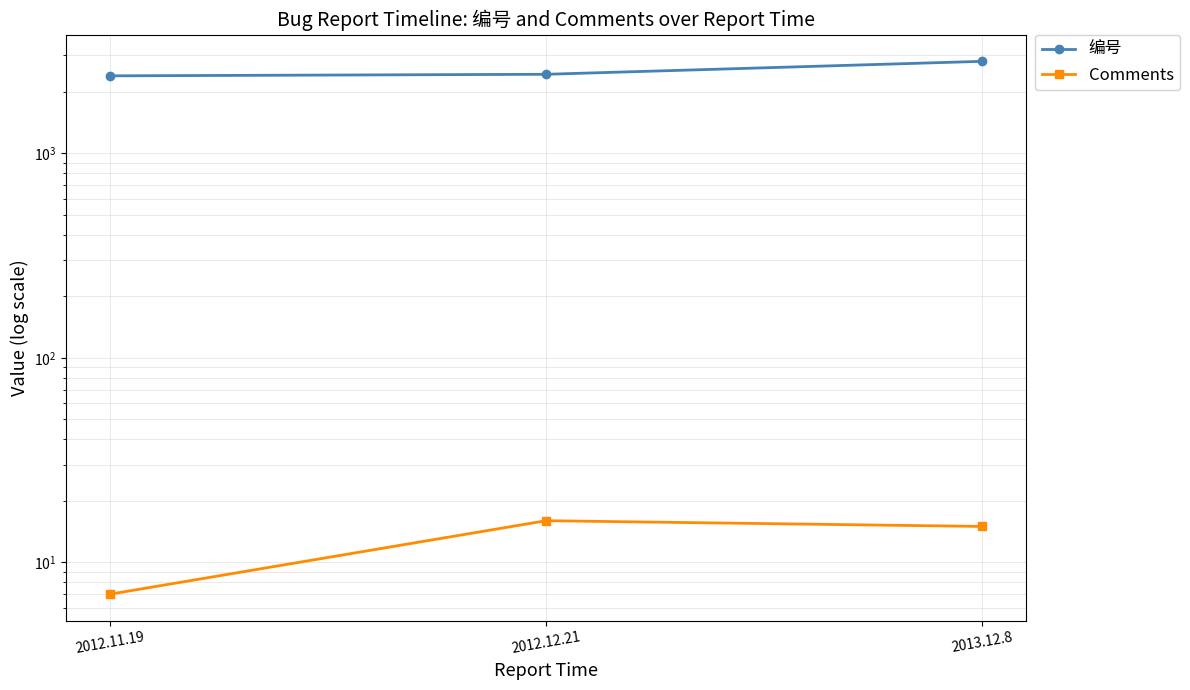

What is the maximum value for Comments?

16